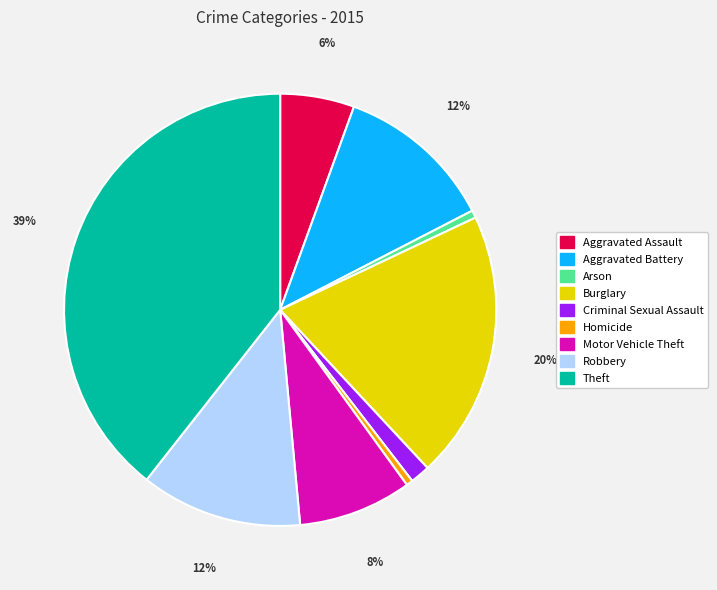

Is there any slice that represents more than half of the pie?

No